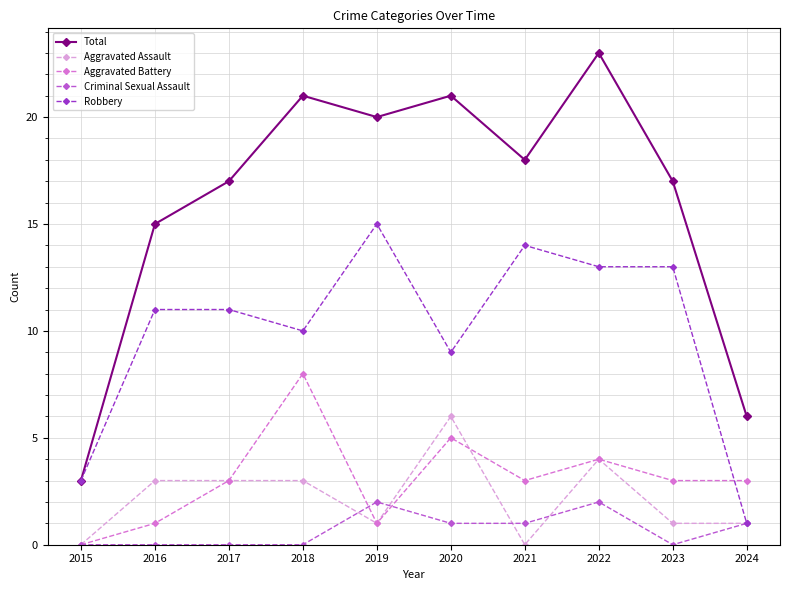

After their last crossing, which series has the higher values: Aggravated Battery or Robbery?

Aggravated Battery